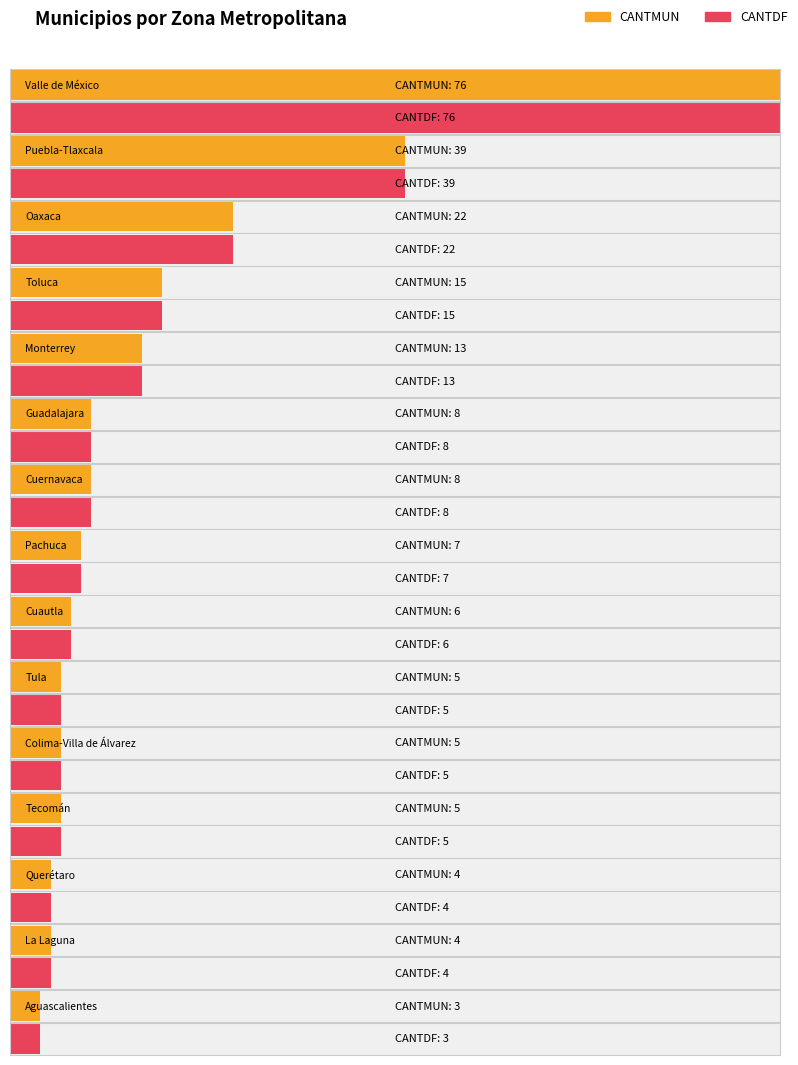

At which label does CANTDF first exceed 7?

Valle de México